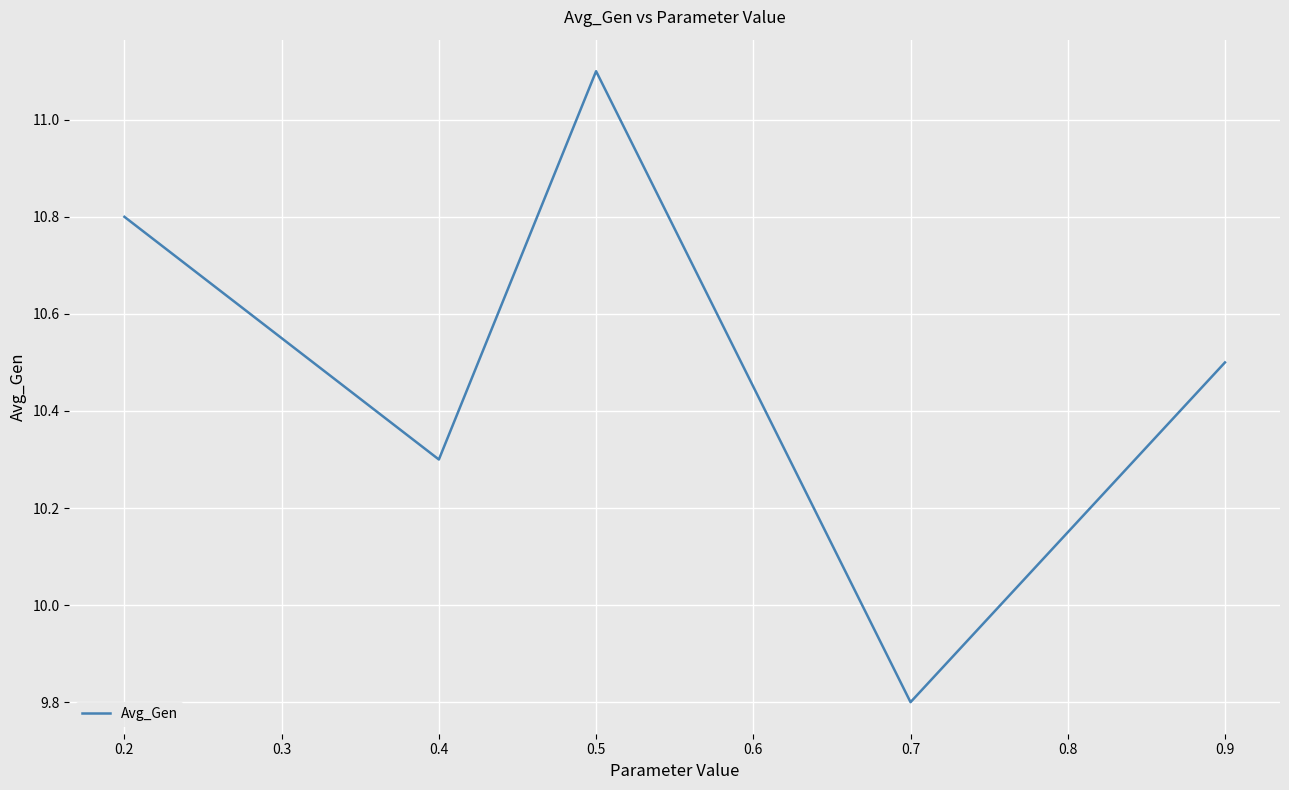

What is the approximate value at 0.4?

10.3